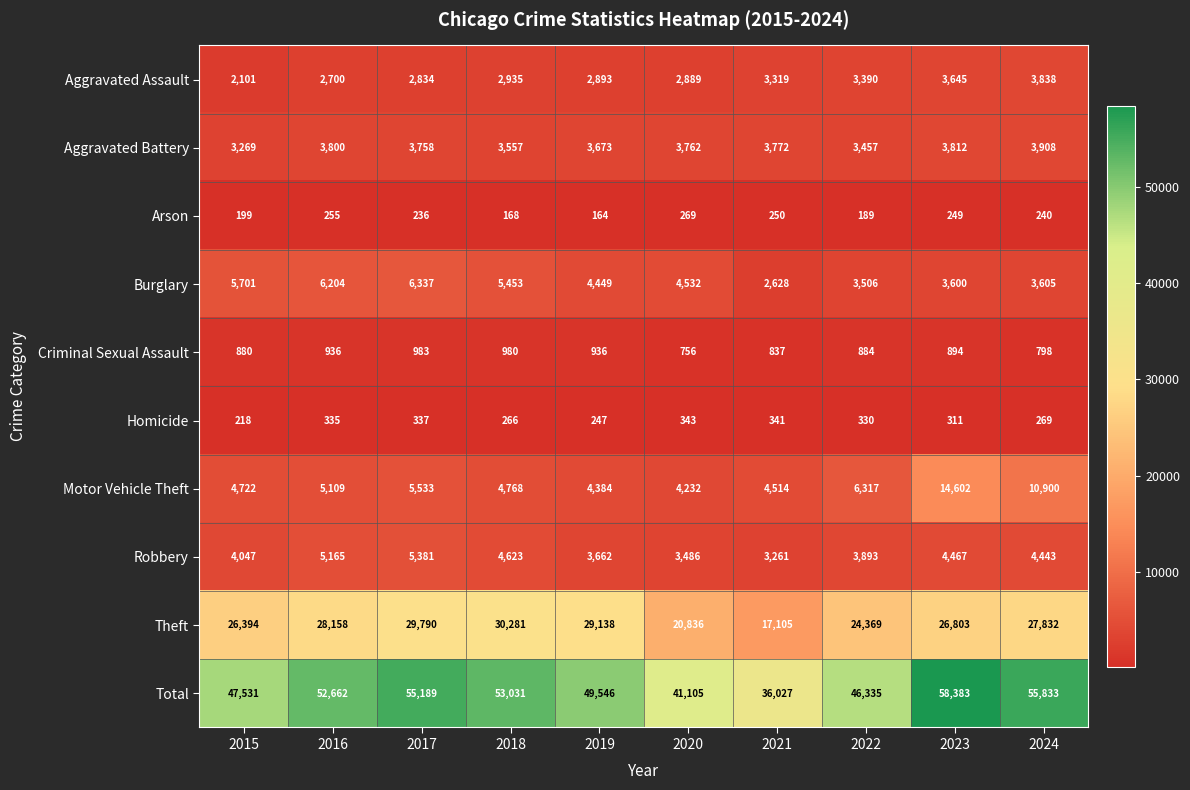

What is the sum of all Criminal Sexual Assault values?

8884